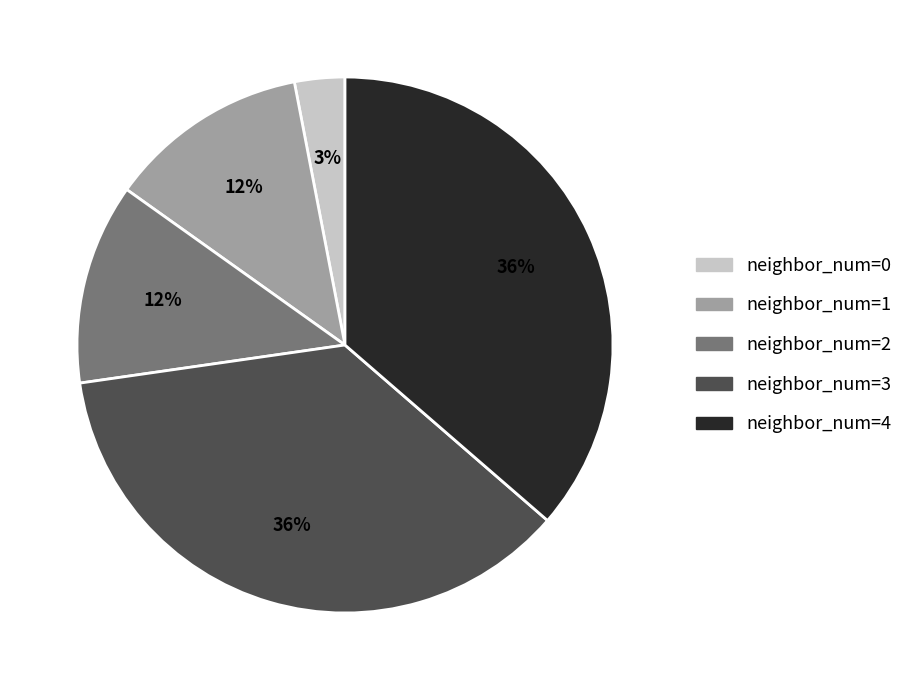

Is there a majority slice in this chart?

No